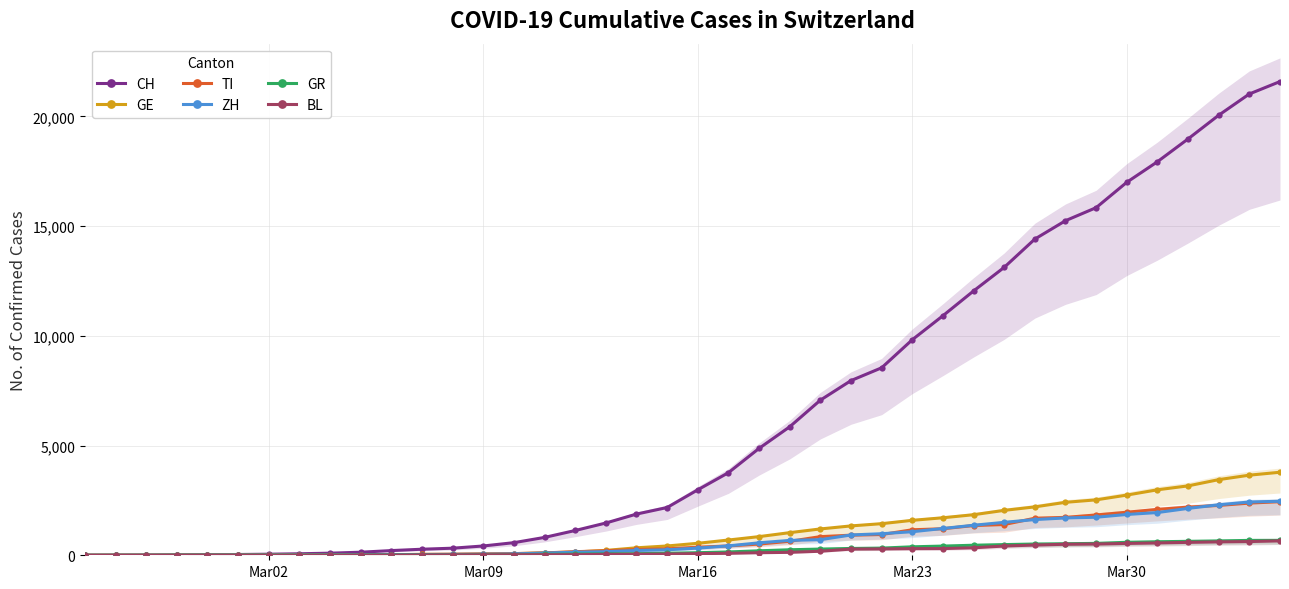

What is the maximum value shown in the chart?

21583